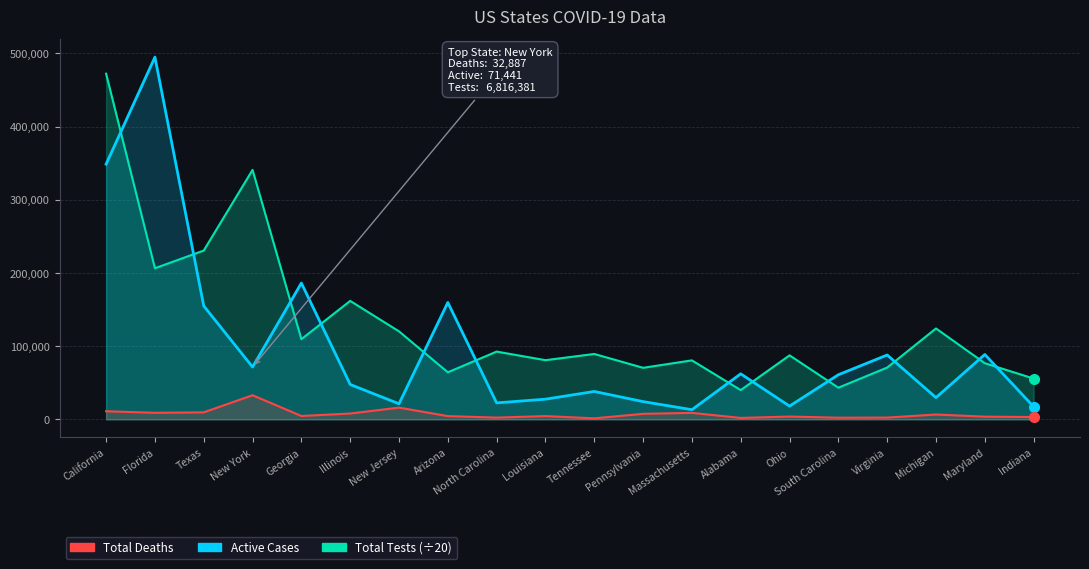

Which has a higher value, Alabama or Maryland?

Maryland